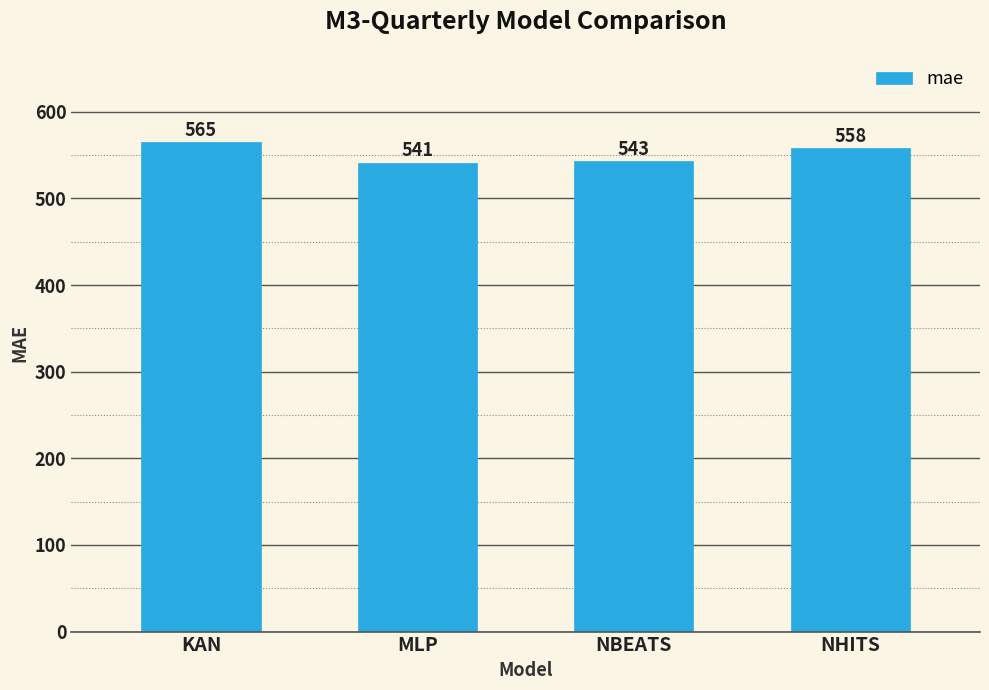

List the labels in order of value, smallest first.

MLP, NBEATS, NHITS, KAN